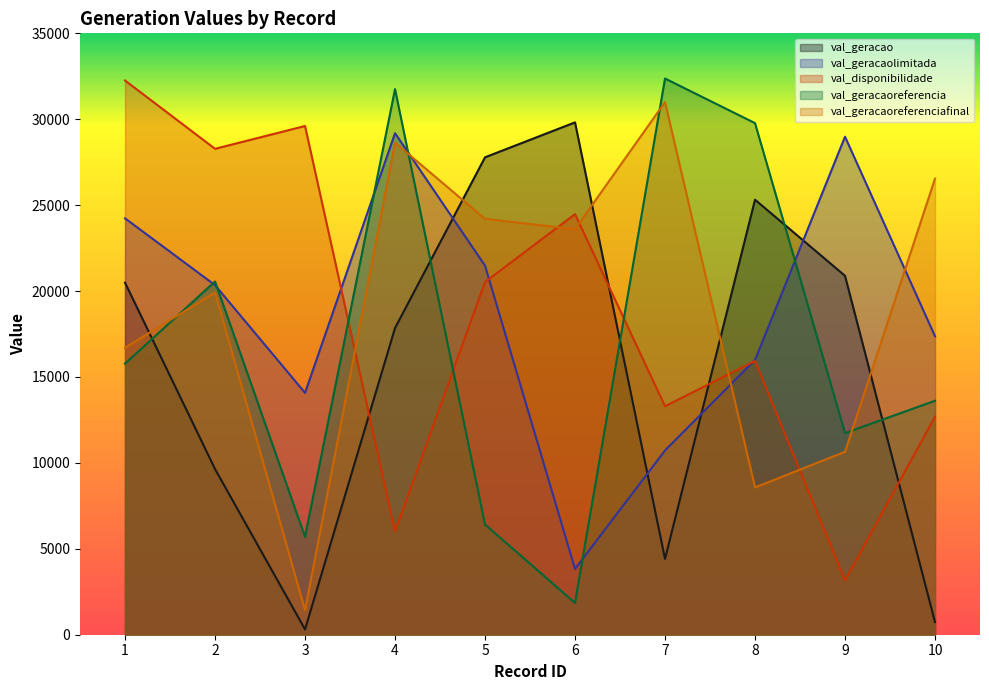

The val_geracaolimitada series shows 10811.5 at 5. True or false?

False